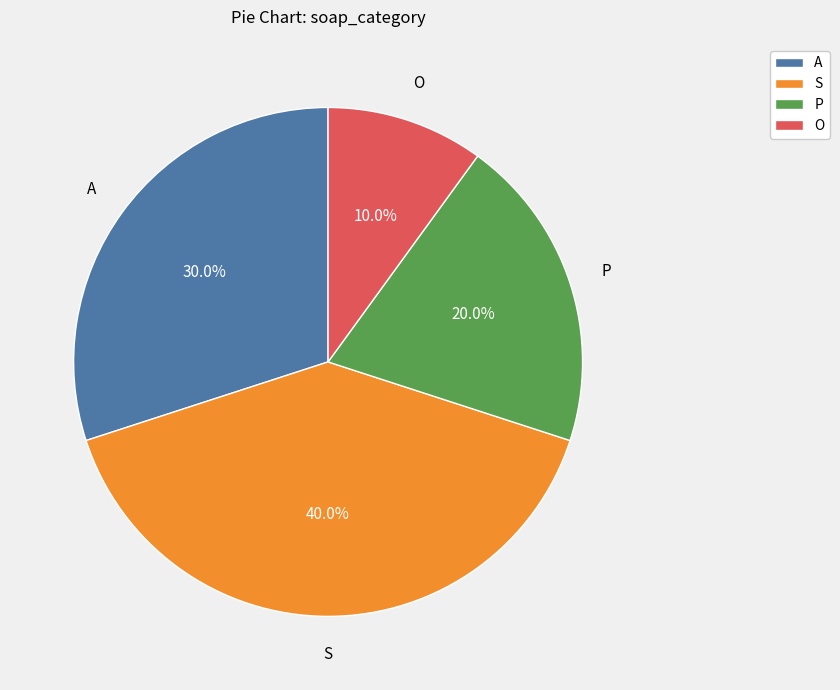

To the nearest percent, what percentage of the pie is S?

40%